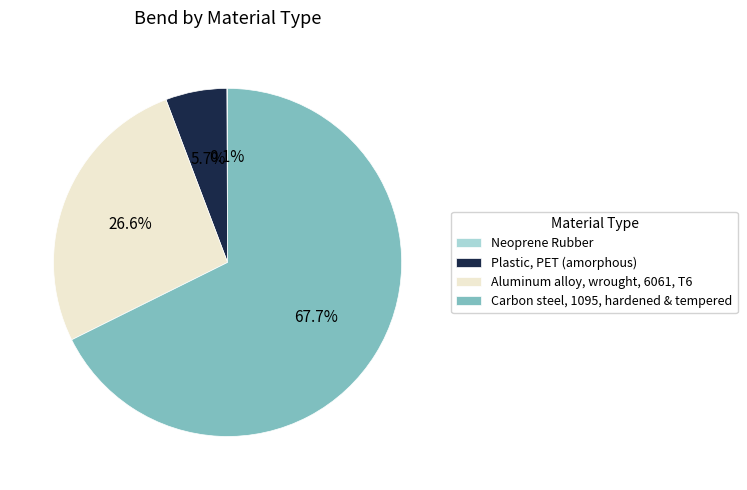

Combined, do Aluminum alloy, wrought, 6061, T6 and Plastic, PET (amorphous) account for over 50%?

No